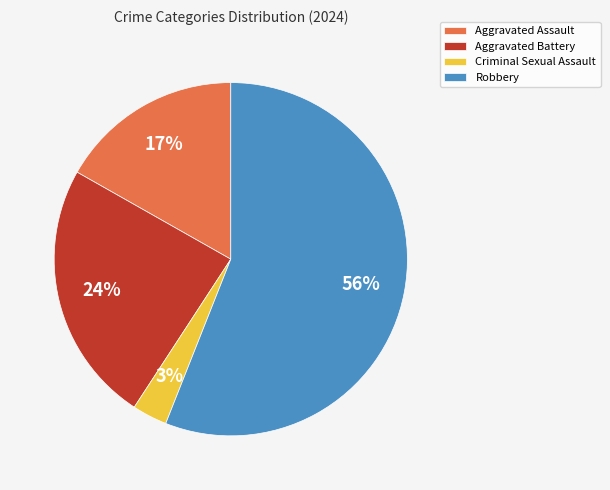

Which category has the biggest portion of the pie?

Robbery